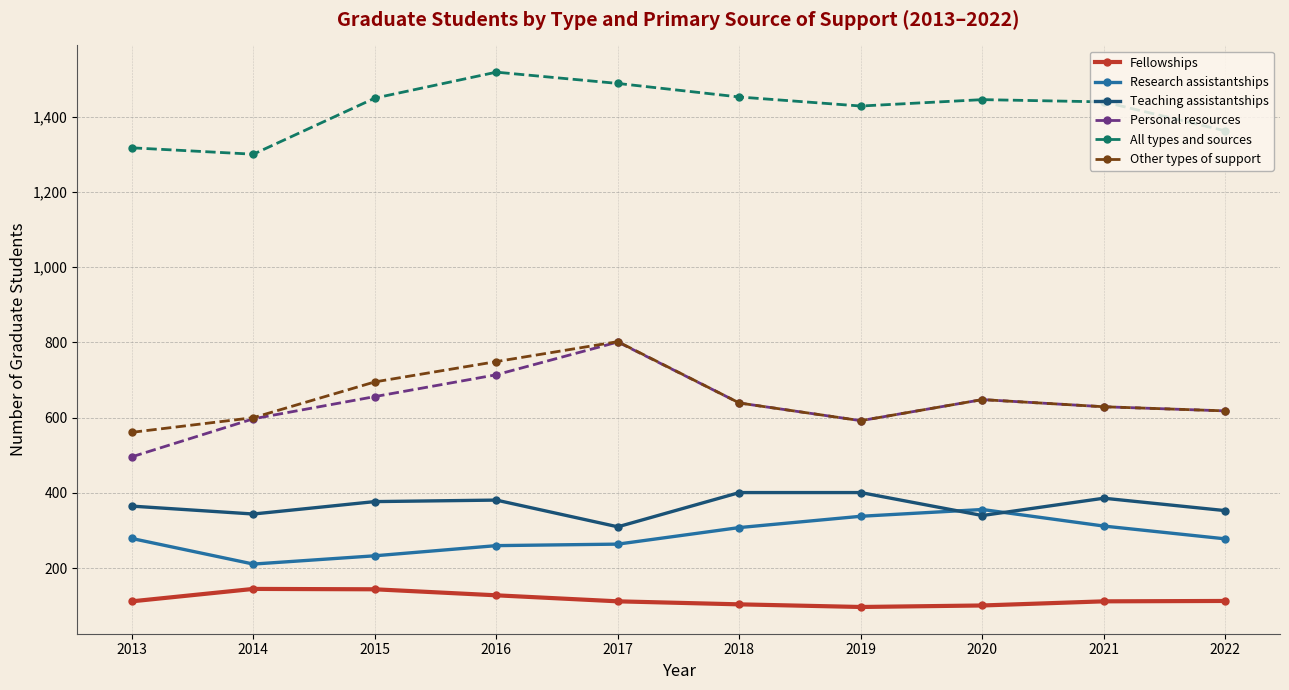

What is the value of the Teaching assistantships point at the 5th from the left?

310